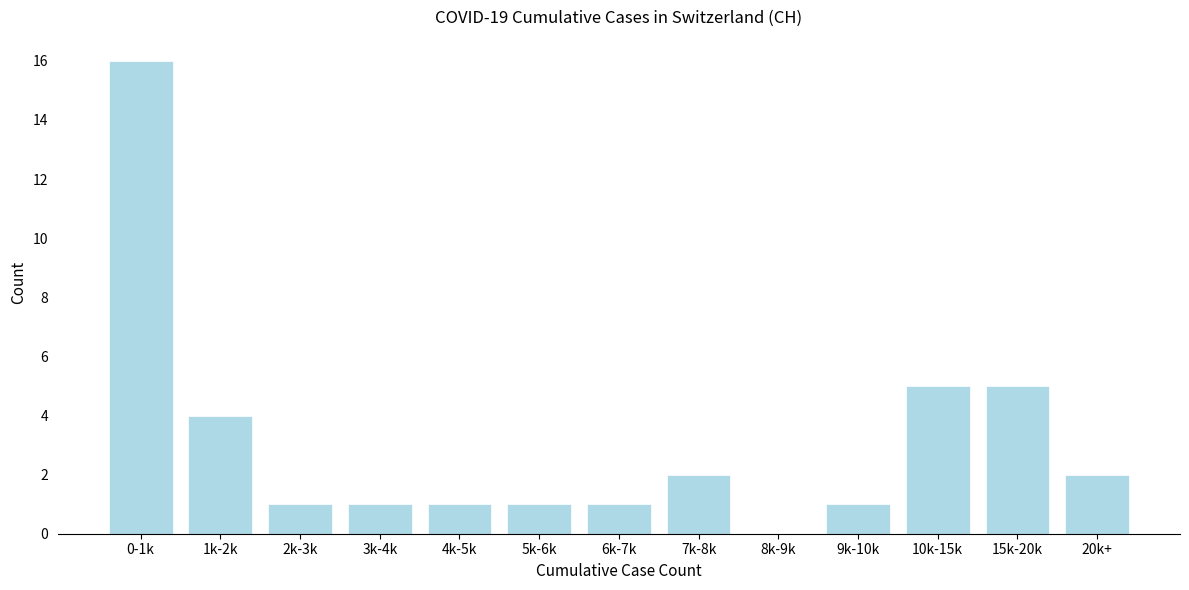

Reading left to right, what are all the values shown in this chart?

0-1k=16	1k-2k=4	2k-3k=1	3k-4k=1	4k-5k=1	5k-6k=1	6k-7k=1	7k-8k=2	8k-9k=0	9k-10k=1	10k-15k=5	15k-20k=5	20k+=2